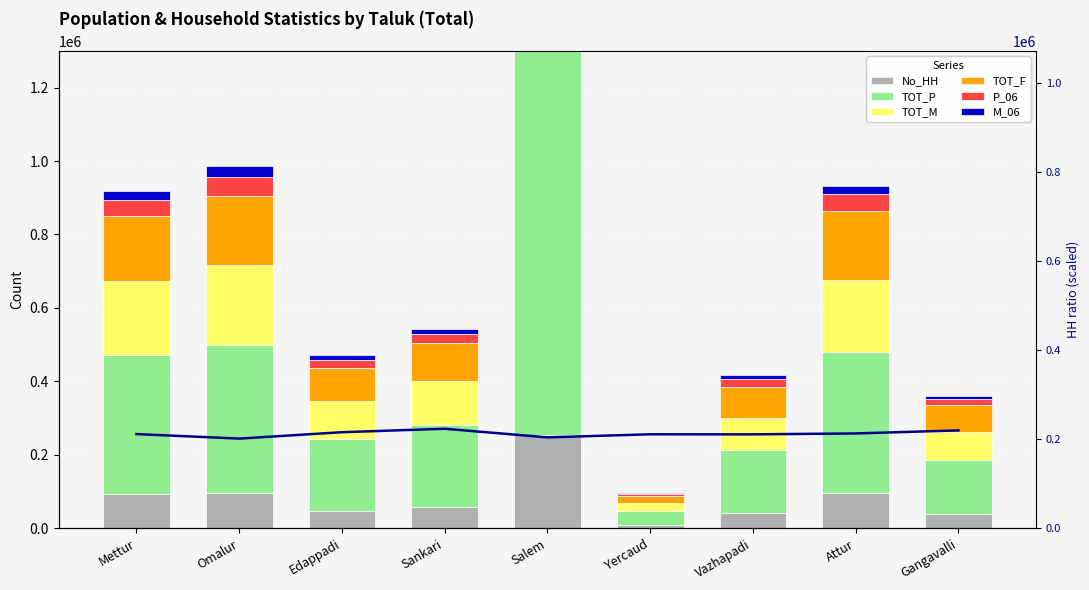

What is the maximum value shown in the chart?

1071211